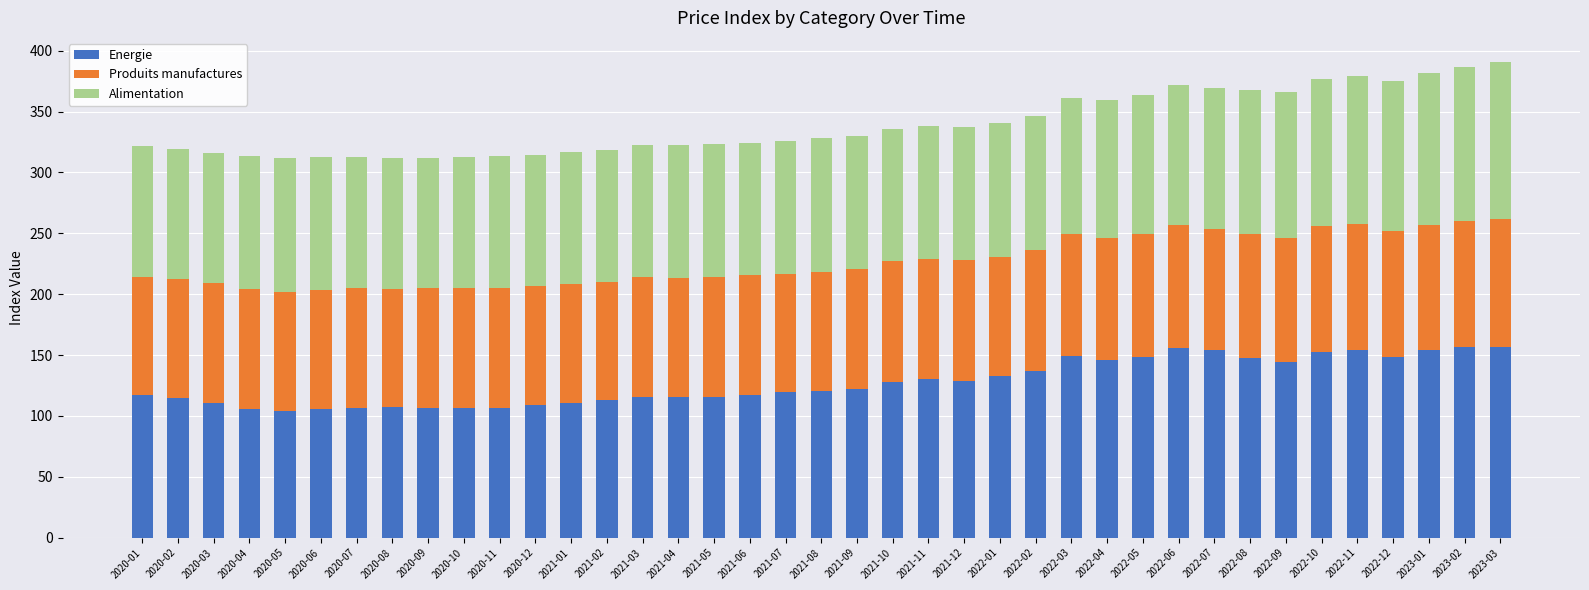

The value of Energie at 2020-09 is 59.8. True or false?

False